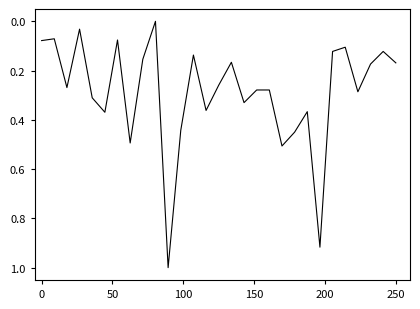

What is the greatest value displayed?

1.0